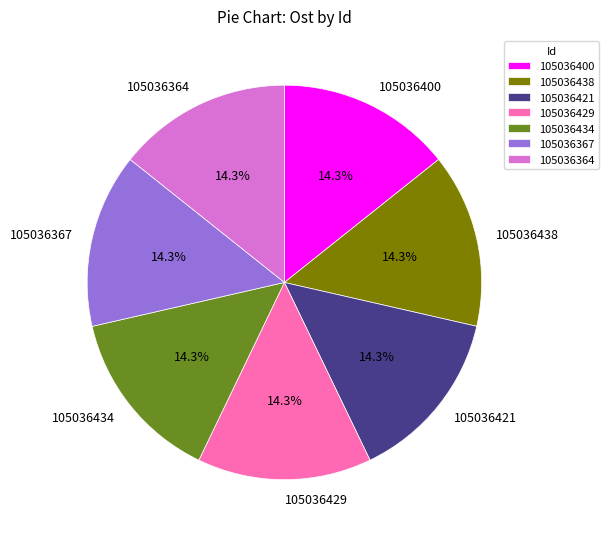

Does 105036438 represent more than half of the total?

No